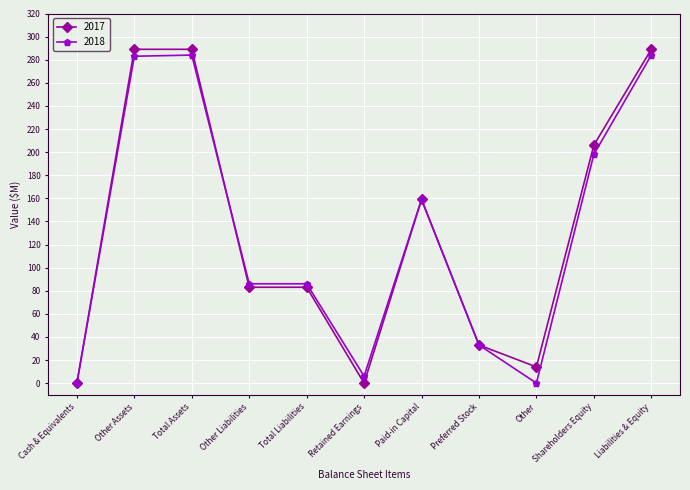

What is the greatest value displayed?

289